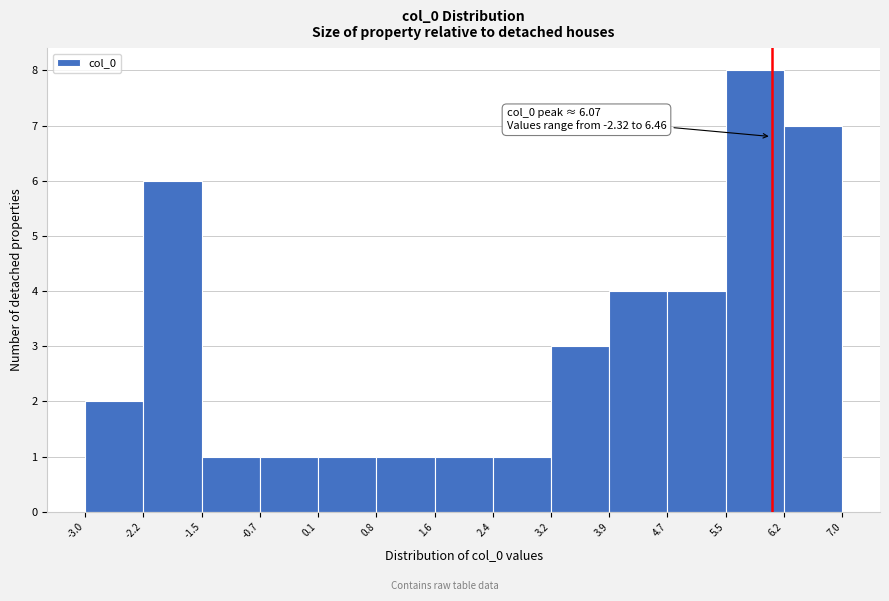

Which range on the x-axis has the tallest bar?

5.5 to 6.2